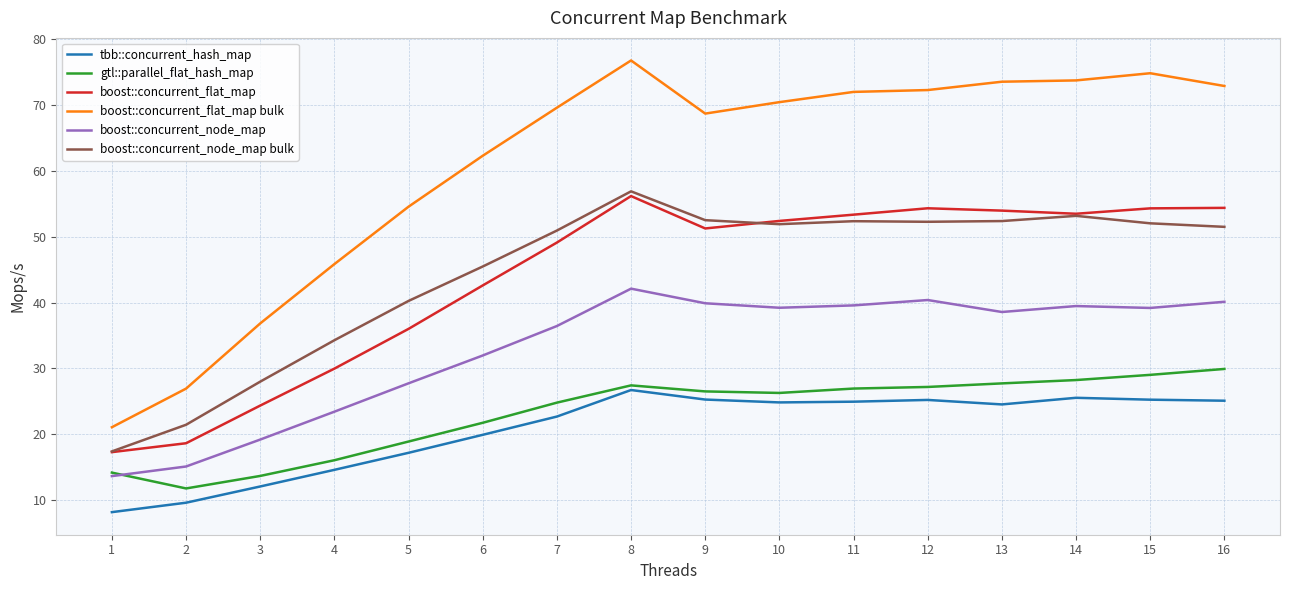

How many values in the tbb::concurrent_hash_map series exceed 24?

9